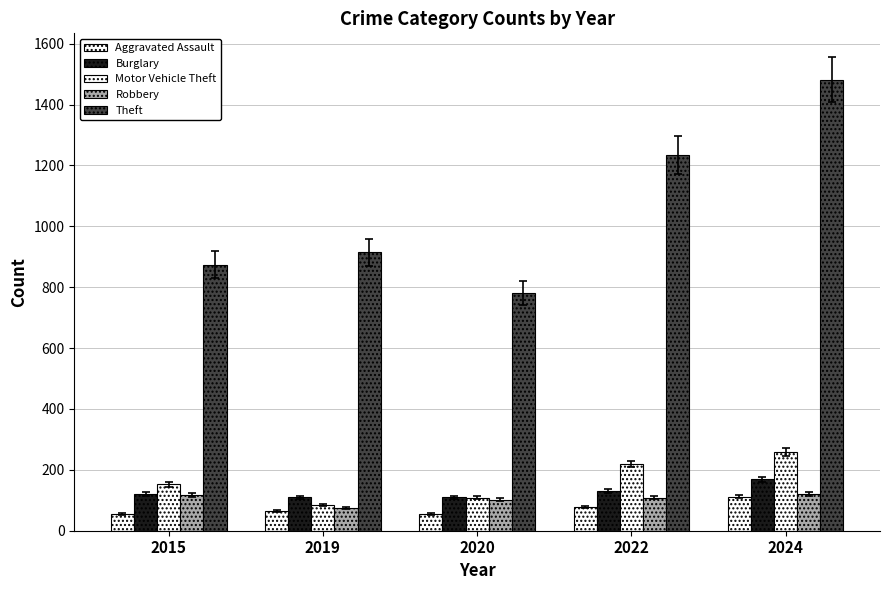

Which label corresponds to the smallest value in the chart?

2015